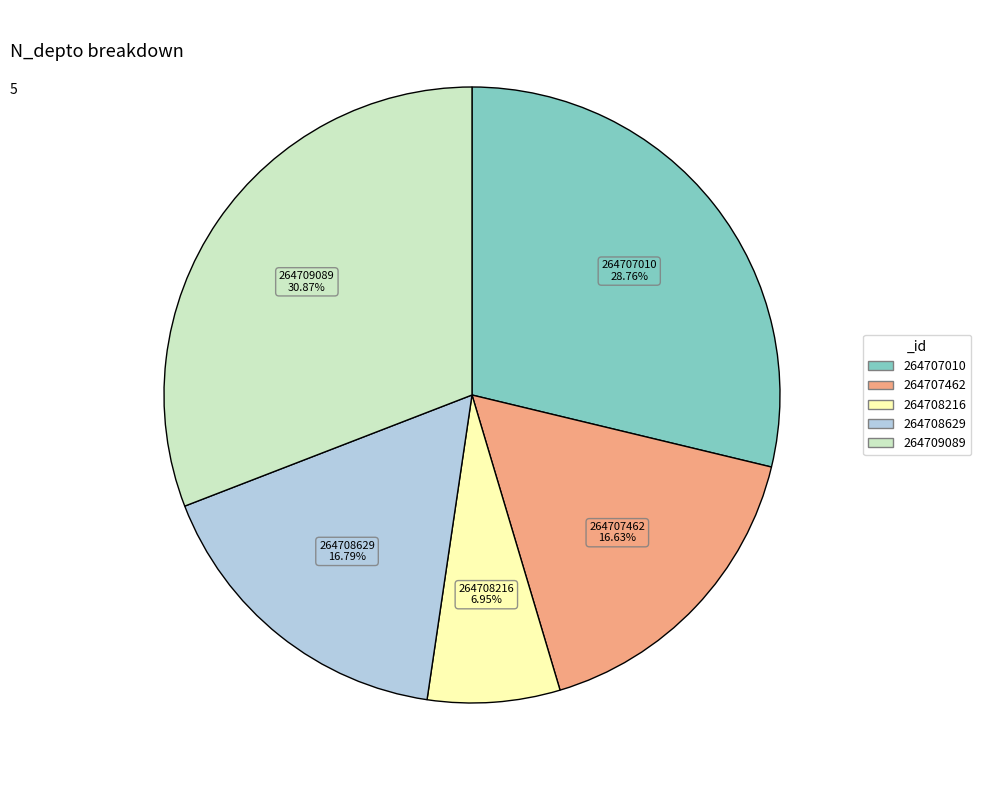

Does any single category account for the majority?

No